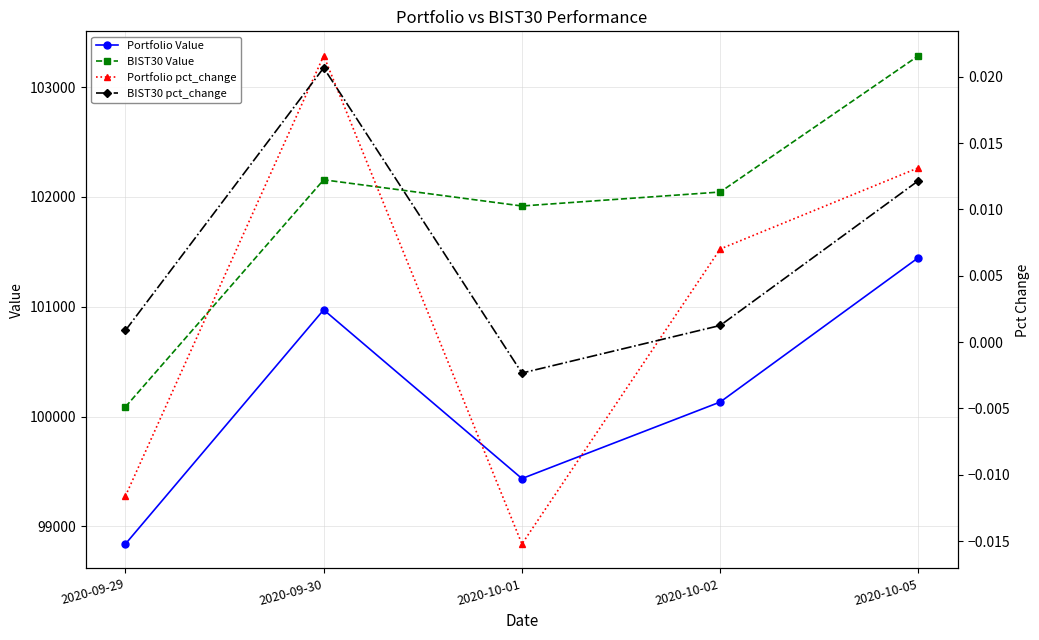

How many values in the Portfolio Value series are below 100132?

2